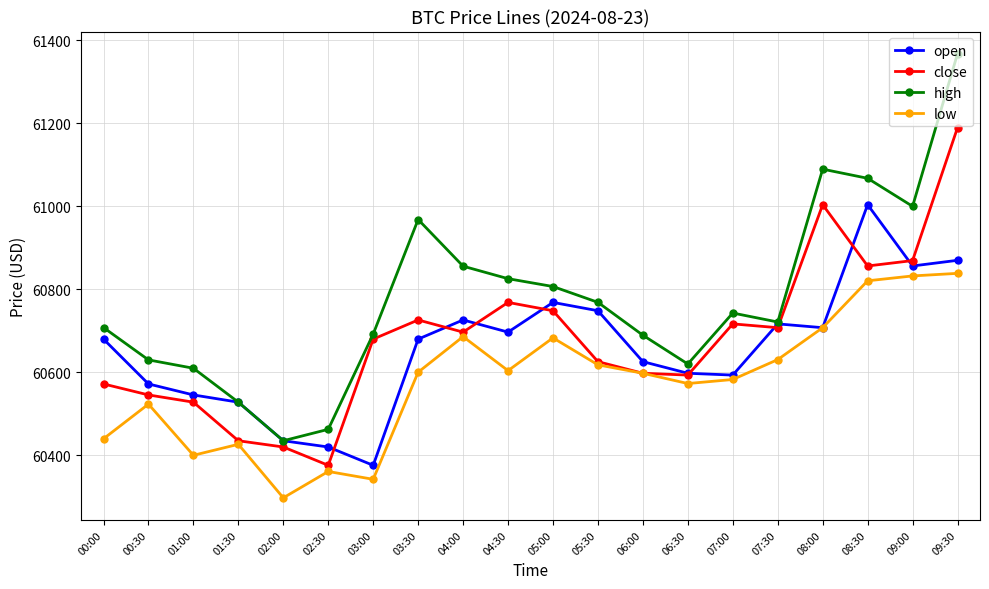

What is the value of the close point at the 7th from the left?

60680.0